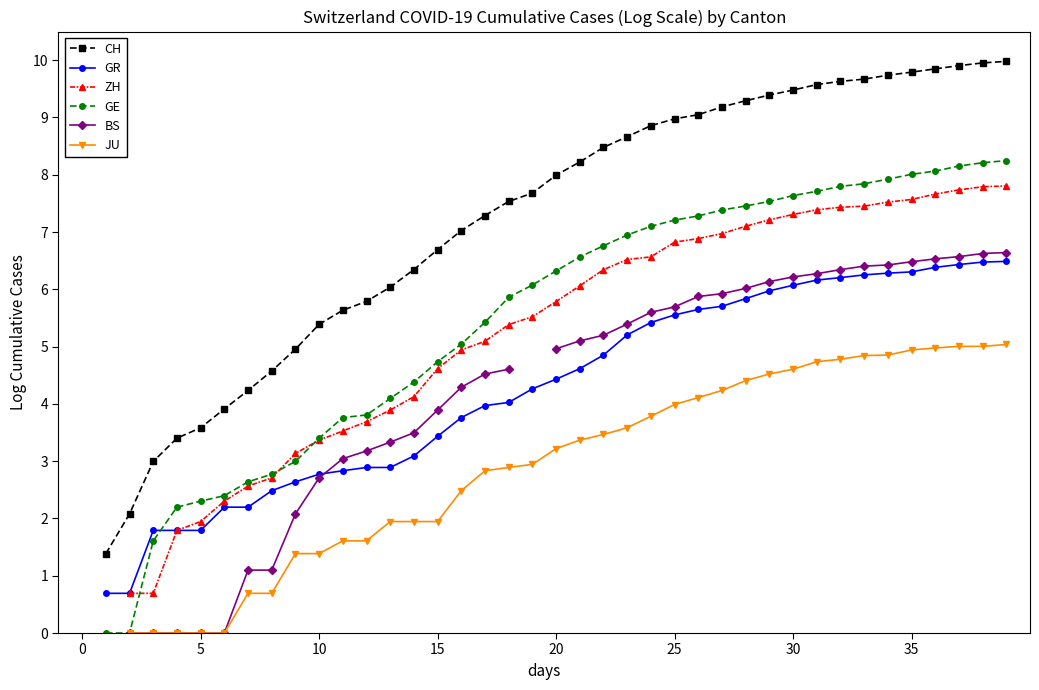

Which series changed the most between 10 and 14?

GE